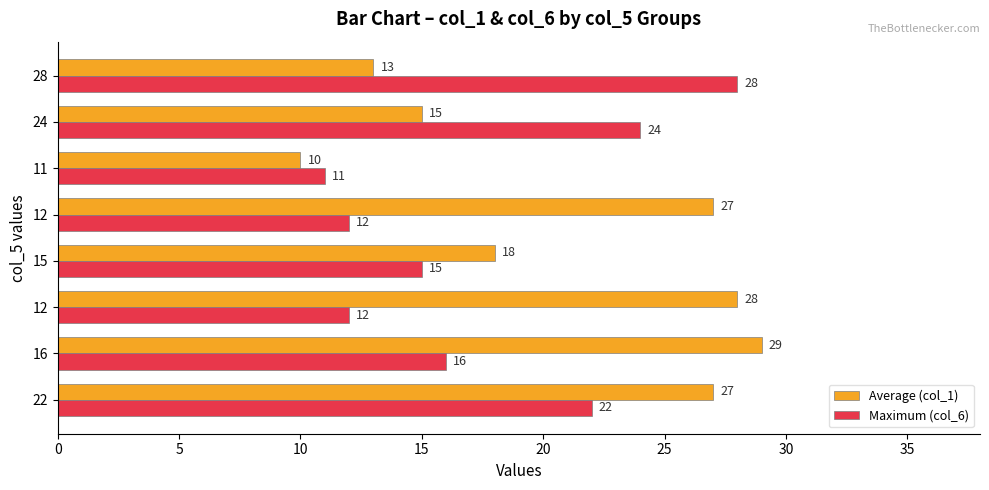

What is the minimum value shown in the chart?

10